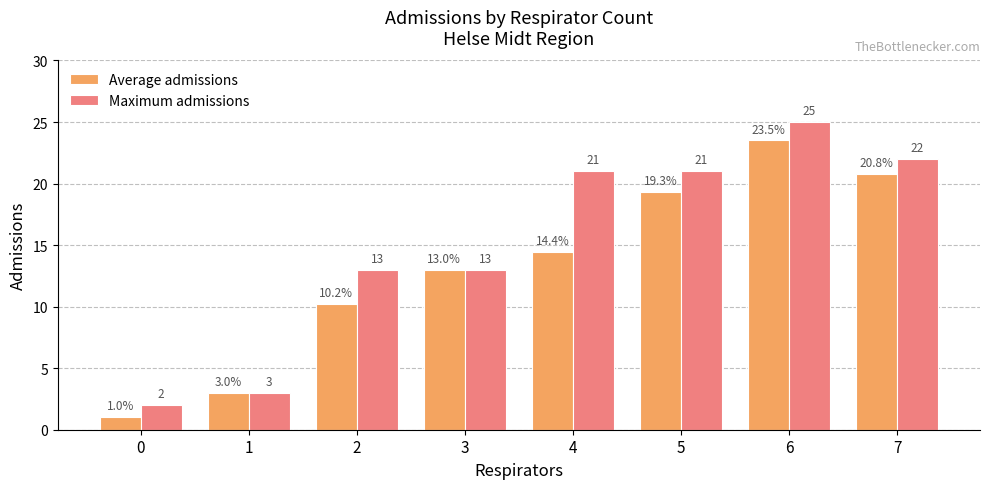

What is the difference between the Maximum admissions values at 6 and 3?

12.0